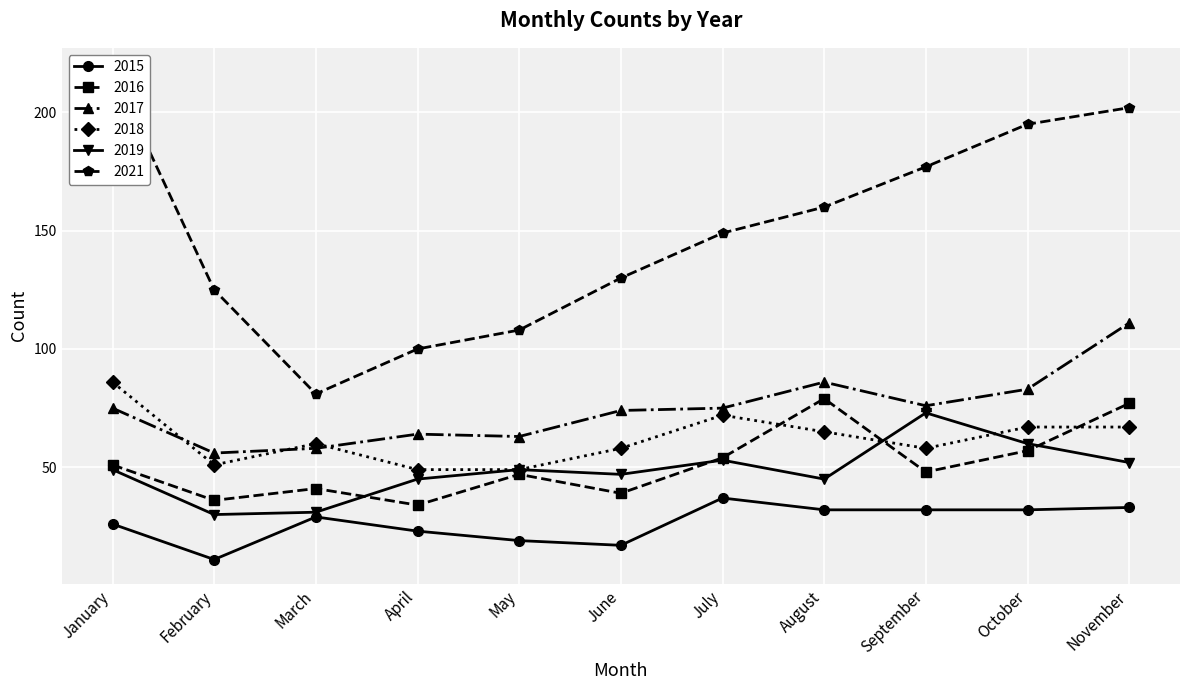

What is the maximum value for 2017?

111